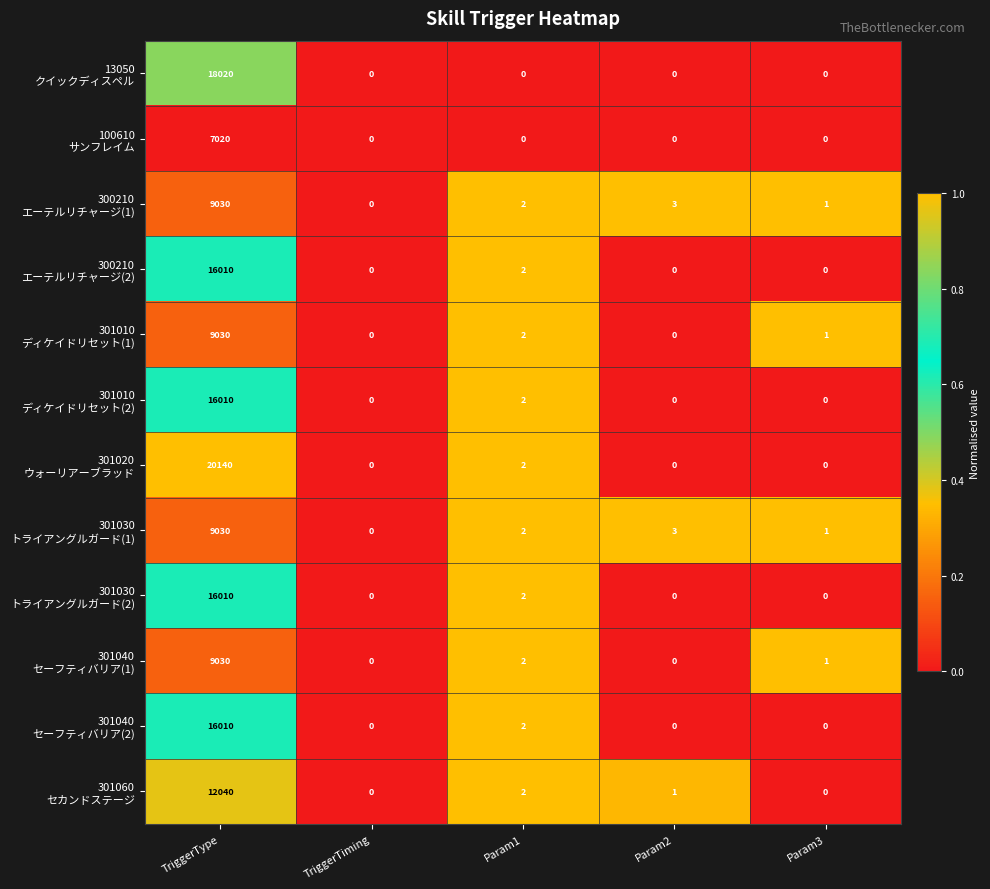

What is the spread (max minus min) of values at TriggerType?

13120